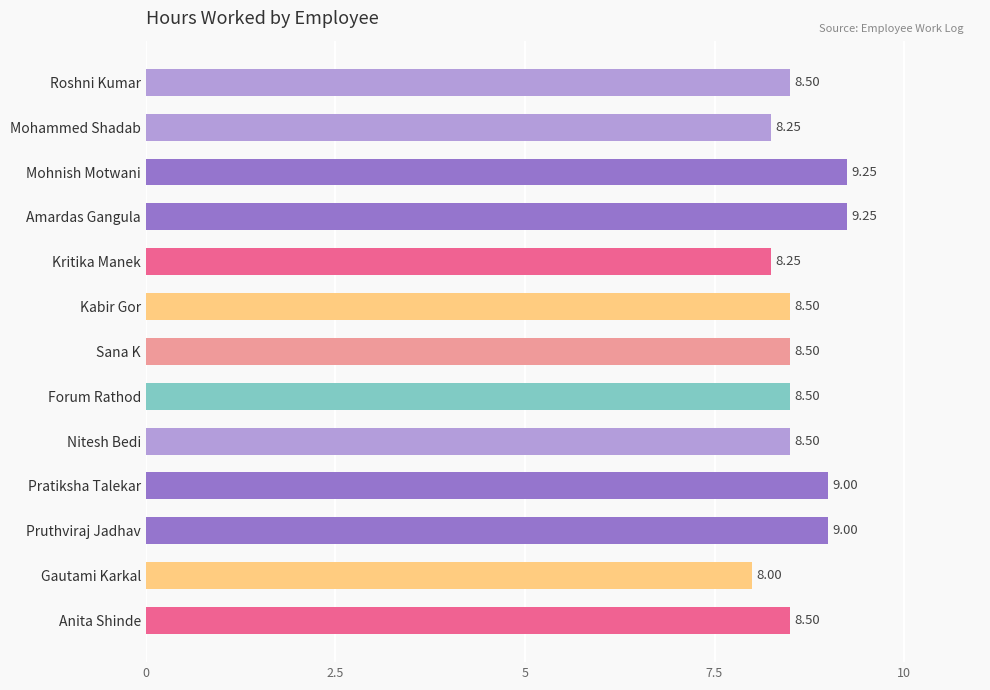

At which label is the value closest to 8?

Gautami Karkal